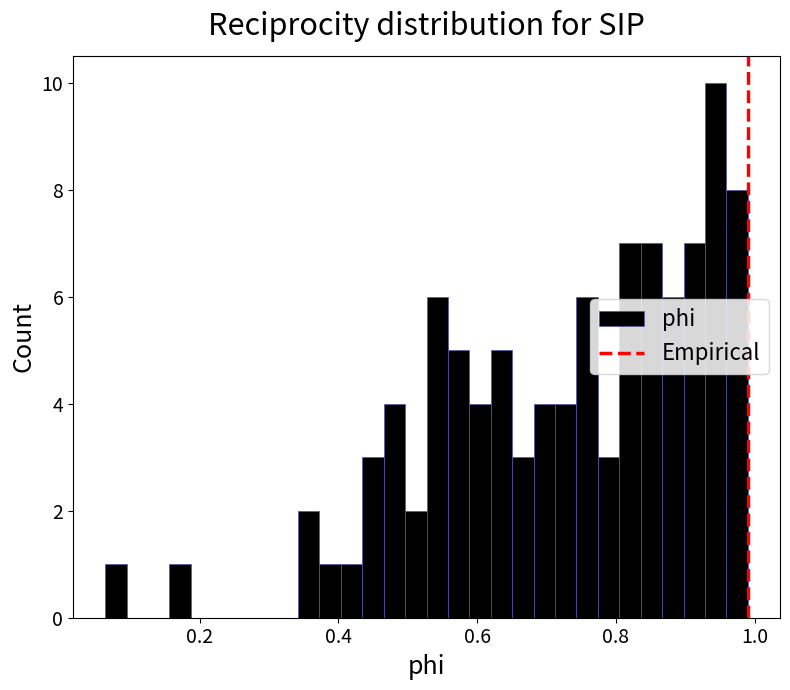

Read against the x-axis, roughly where is the centre of the tallest bar?

0.94